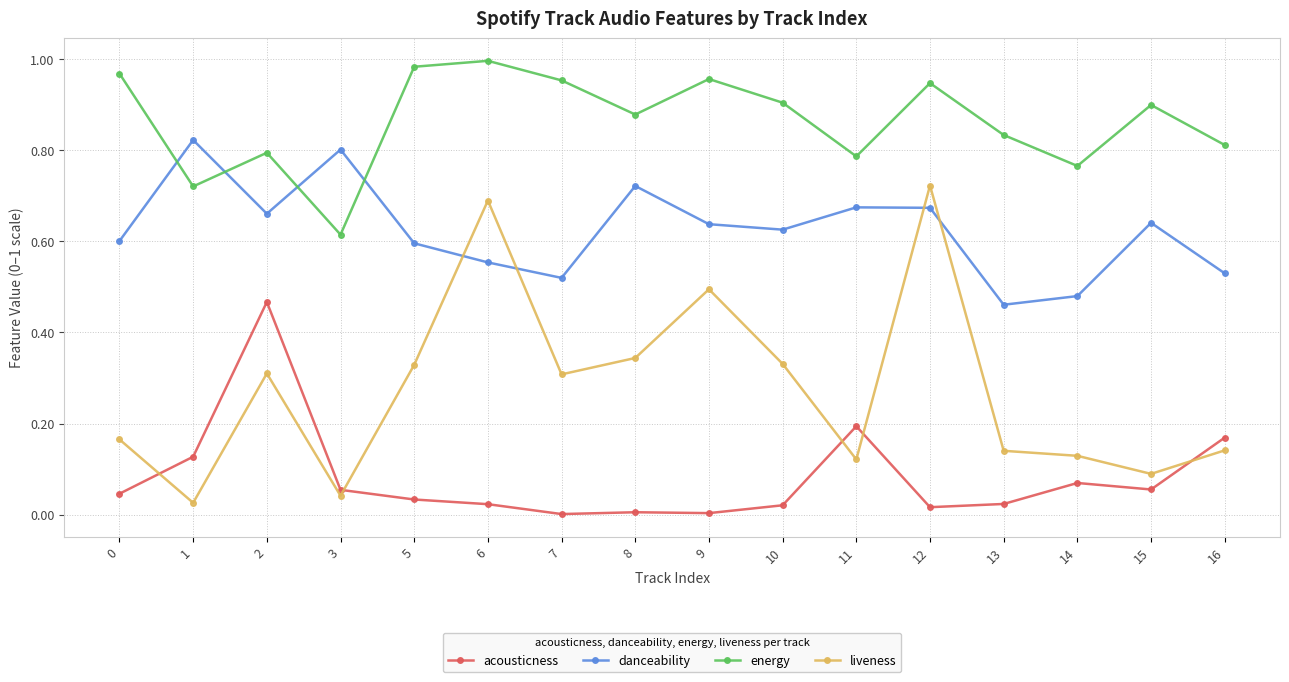

Which series changed the most between 2 and 7?

acousticness